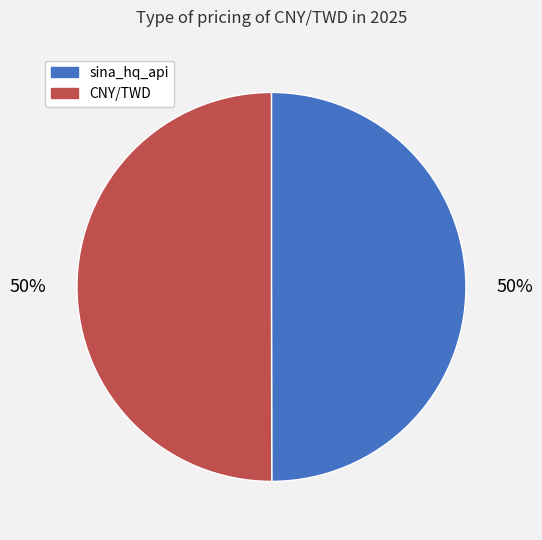

True or false: CNY/TWD accounts for 39% of the total.

False